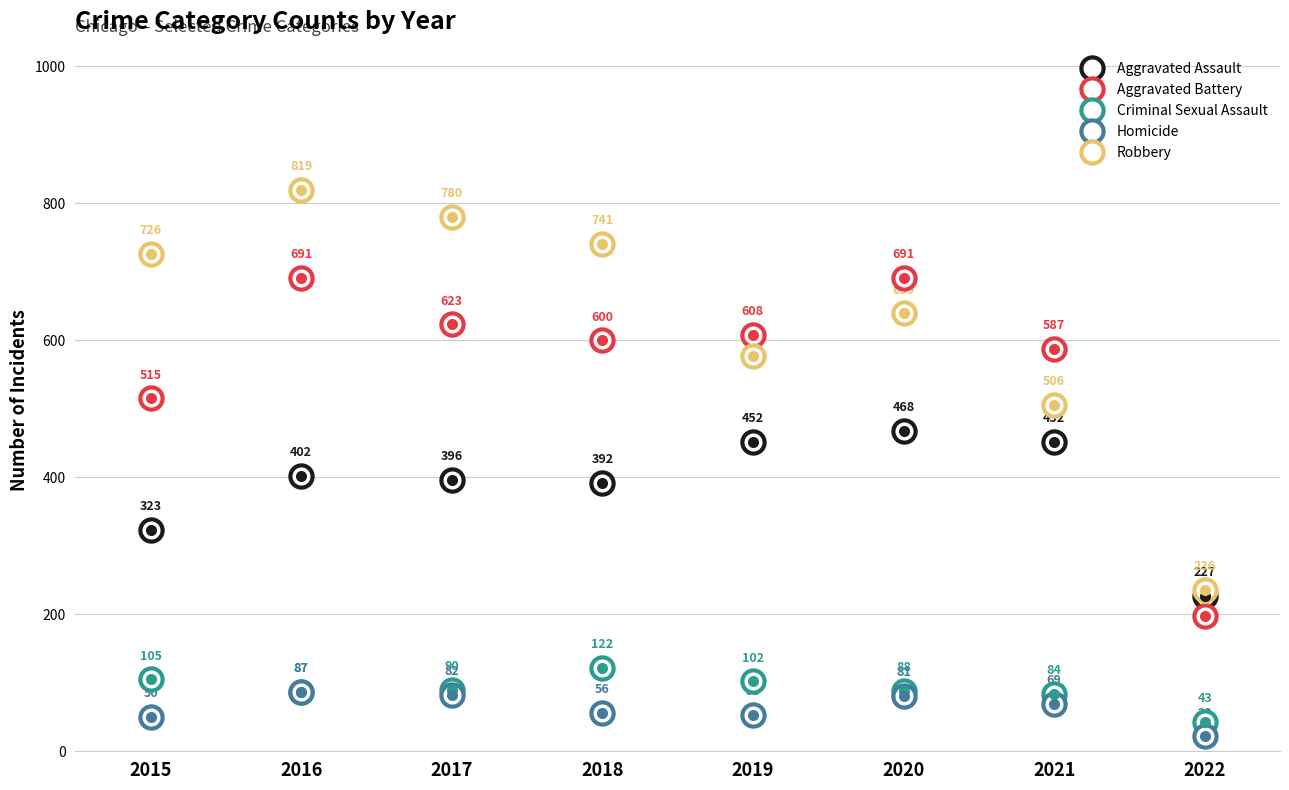

What is the maximum value for Homicide?

87